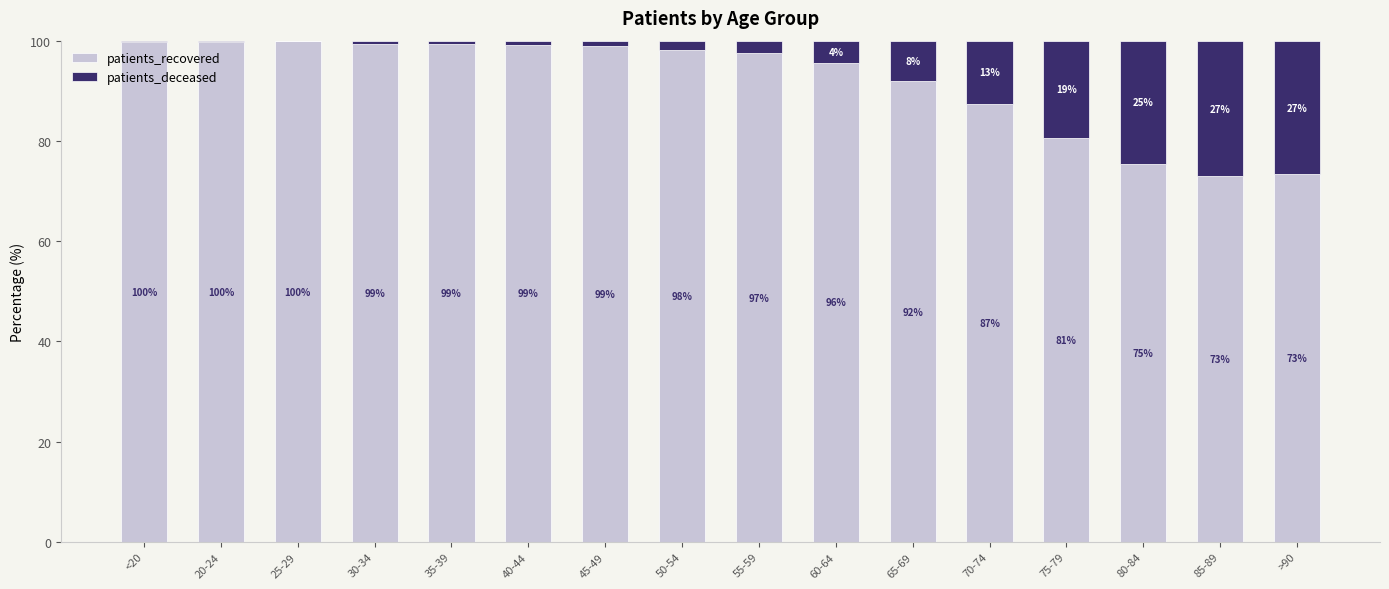

Where is patients_recovered nearest to the value 86?

70-74